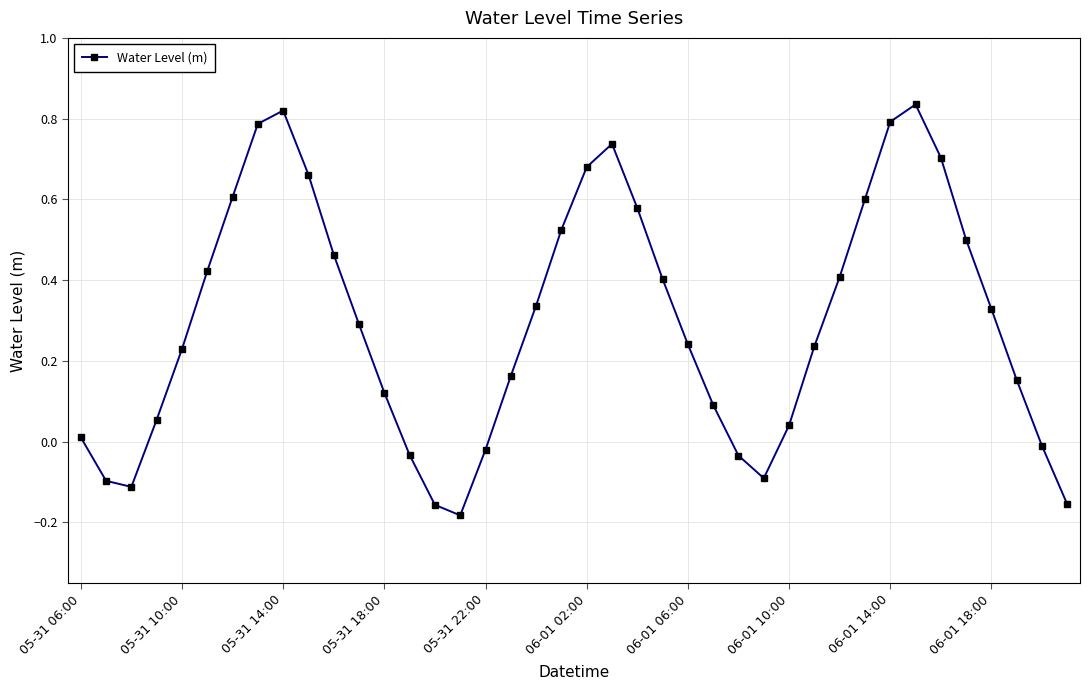

How many points are lower than both their immediate neighbors (excluding endpoints)?

3